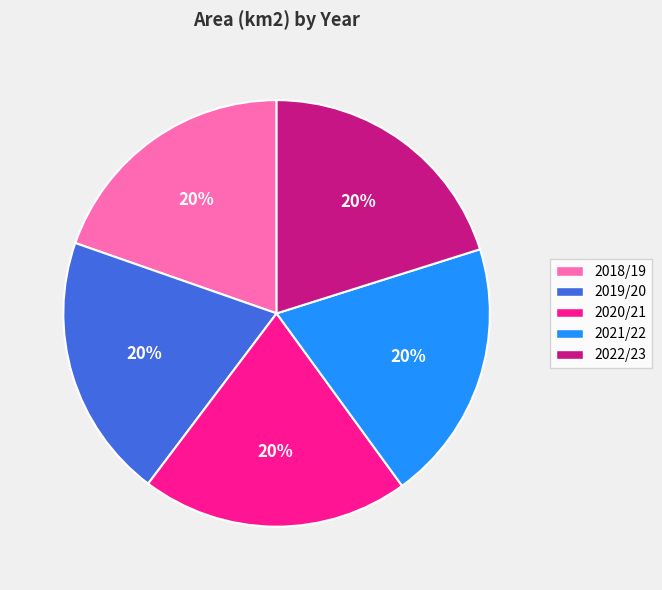

What is the ratio of the value at 2018/19 to the value at 2019/20?

1.0